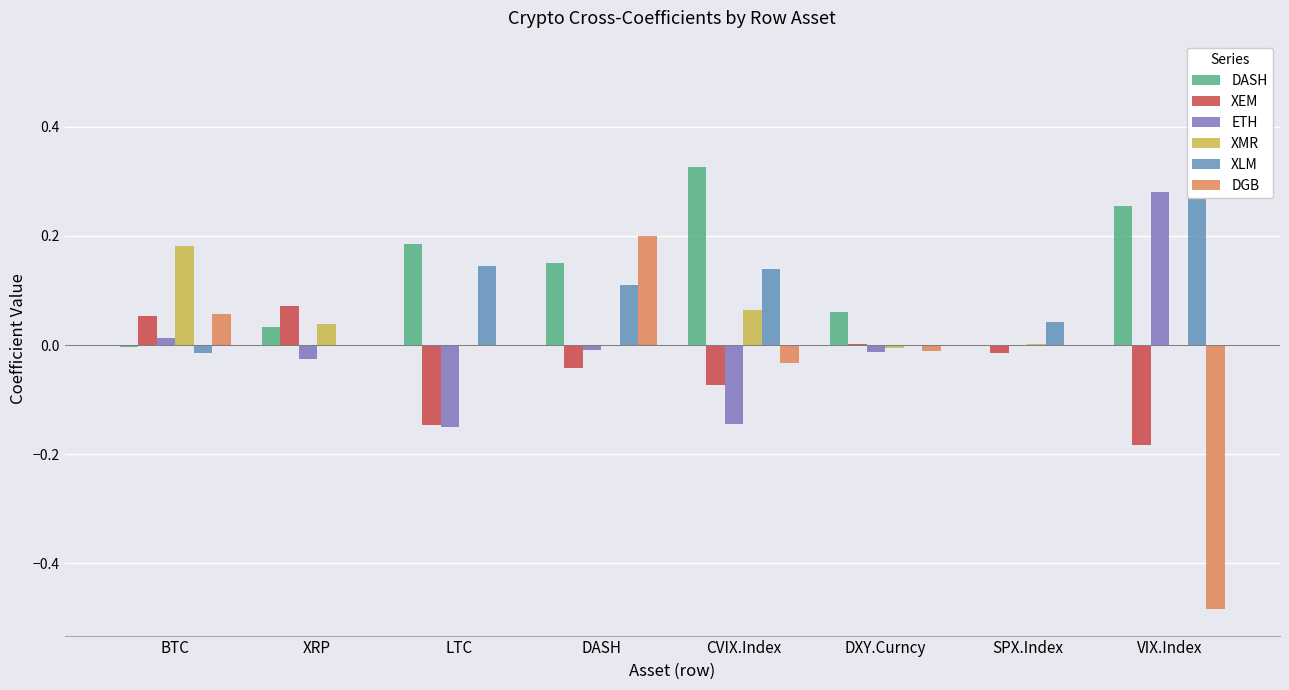

Which label corresponds to the largest value in the chart?

VIX.Index